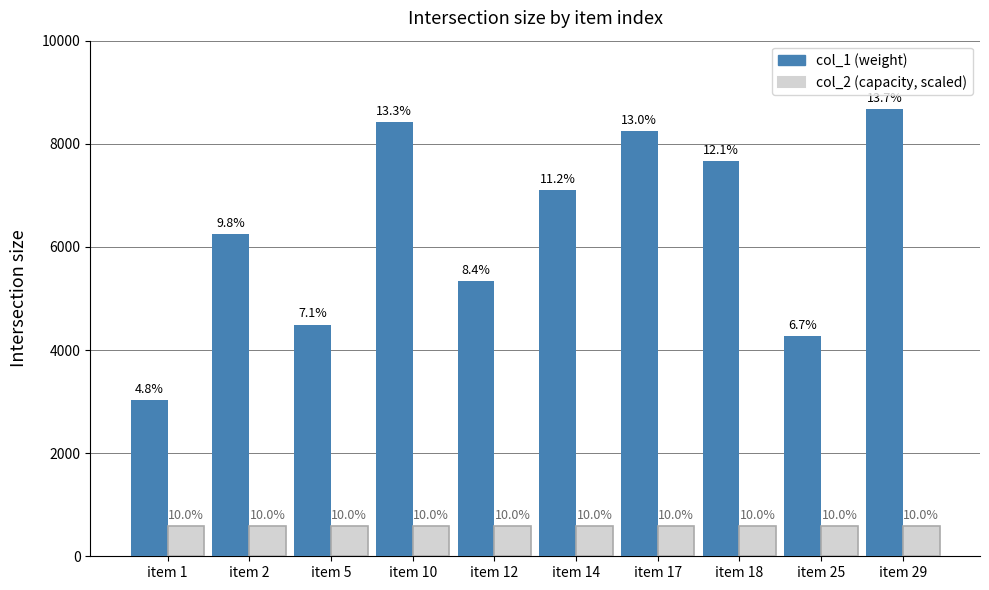

What are all the series names shown in the legend?

col_1 (weight), col_2 (capacity, scaled)